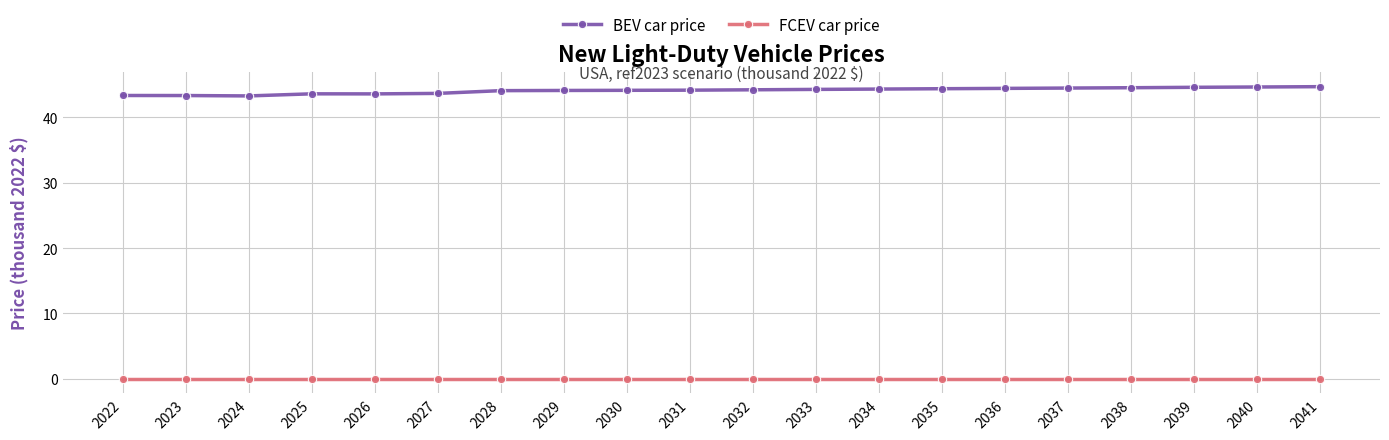

The BEV car price series shows 44.4 at 2035. True or false?

True